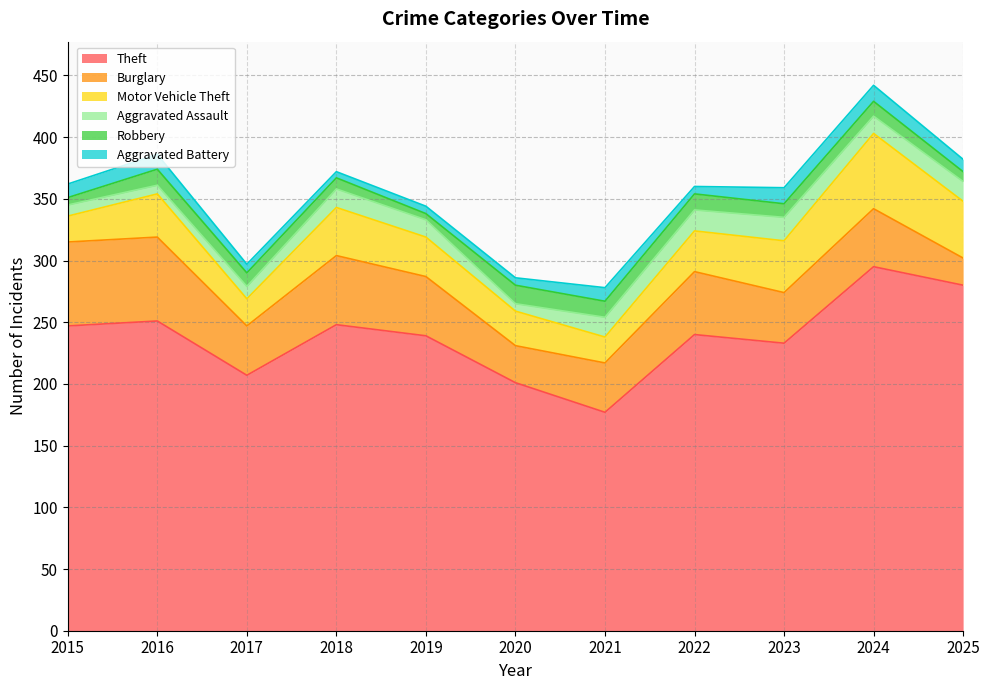

Which category has the lowest value across all series?

2019